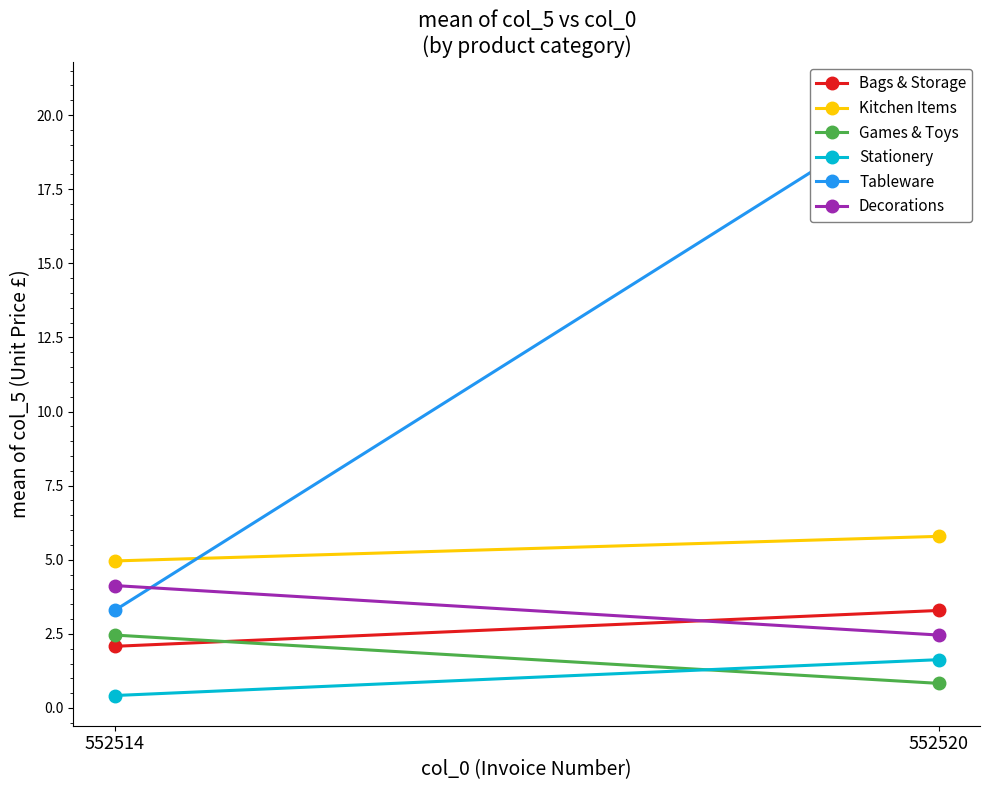

List the labels in order of Kitchen Items value, largest first.

552520, 552514